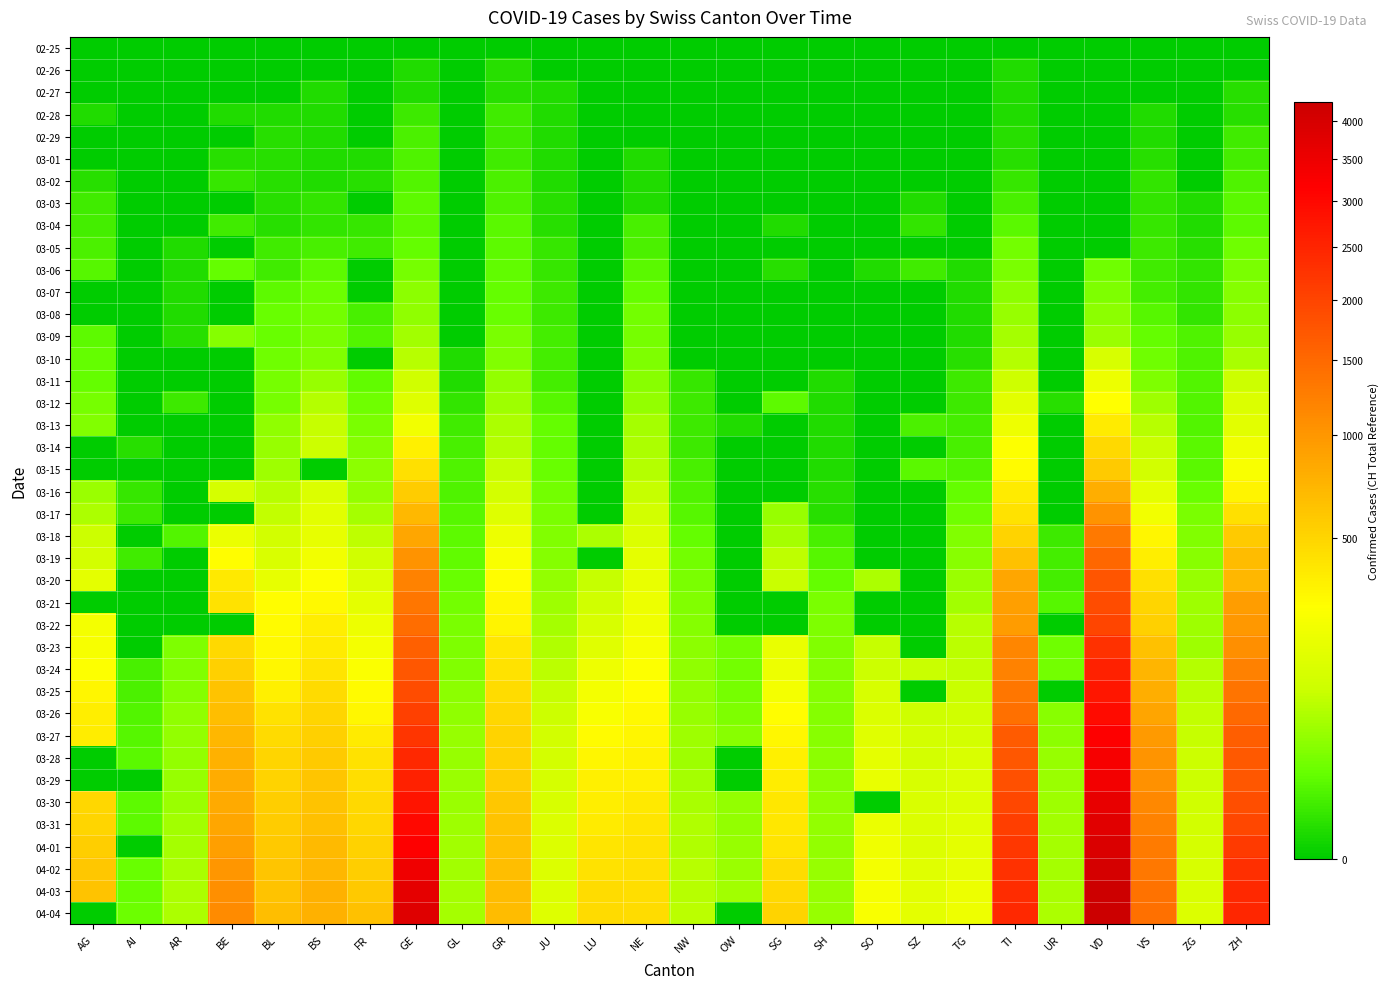

What is the difference between the highest and lowest values at AG?

626